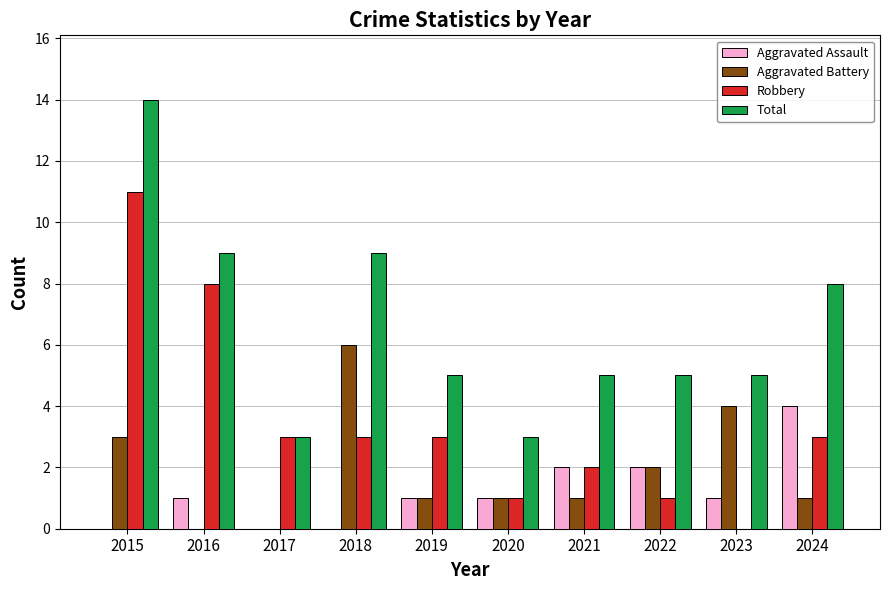

What is the approximate value of Total at 2020?

3